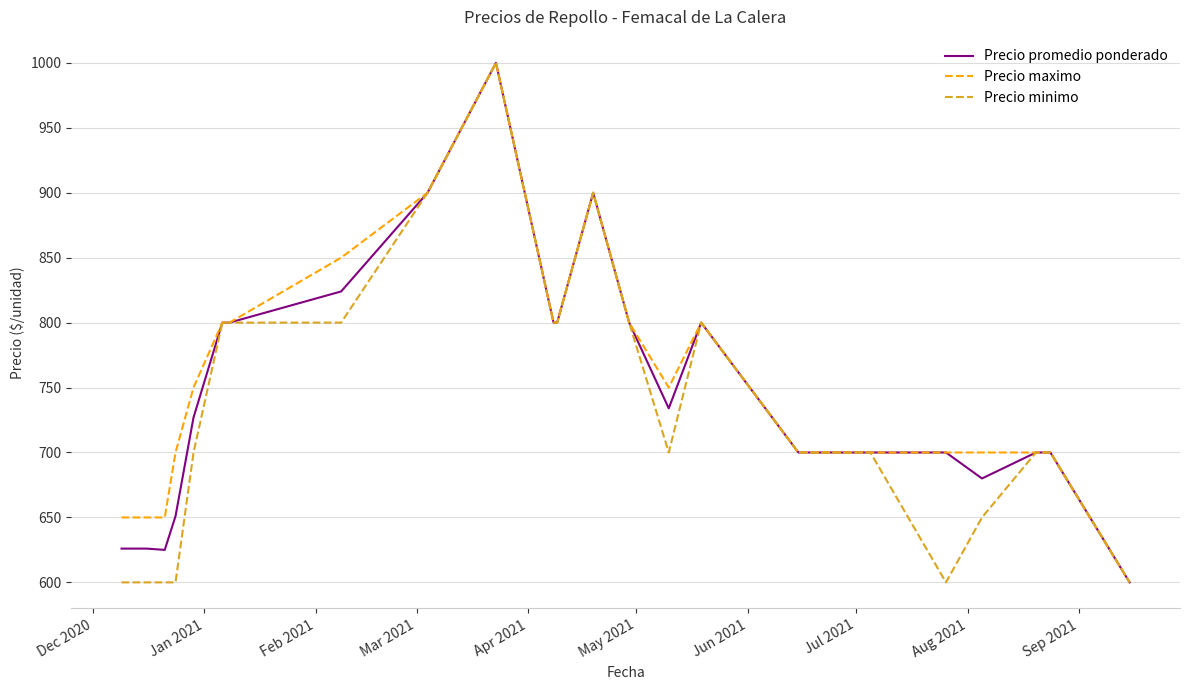

What is the smallest value displayed?

600